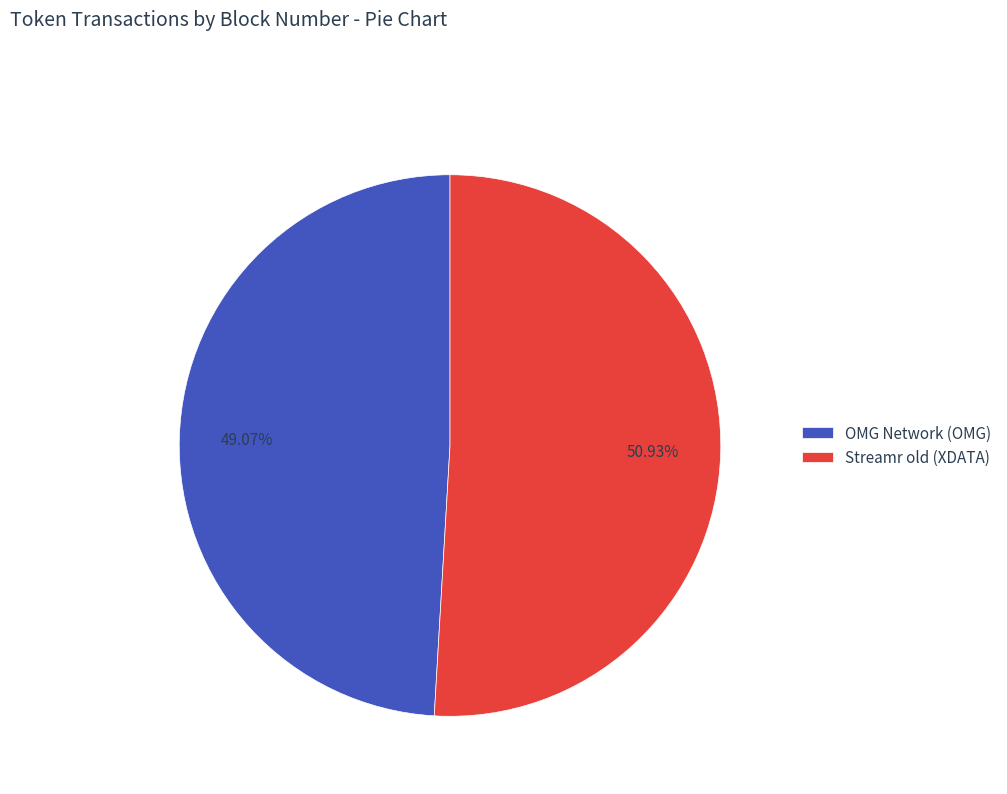

To the nearest percent, what portion does OMG Network (OMG) represent?

49%